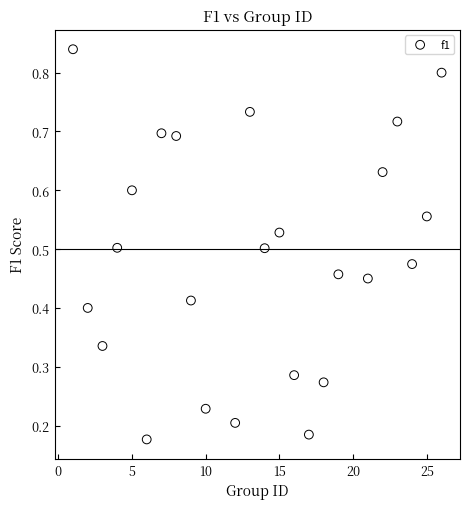

What is the range of X values (max minus min)?

25.0